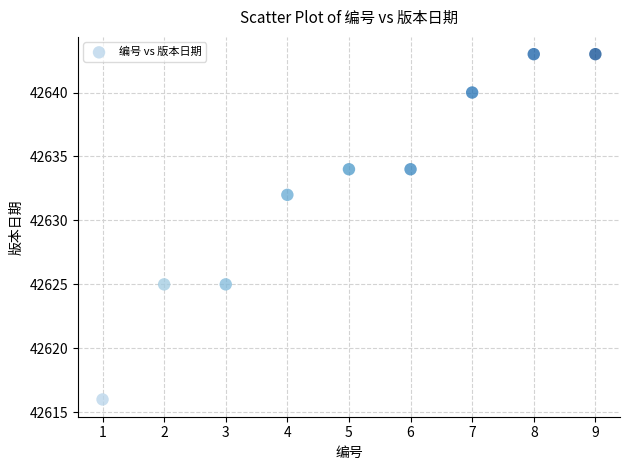

What Y value in the scatter plot is closest to 42629?

42632